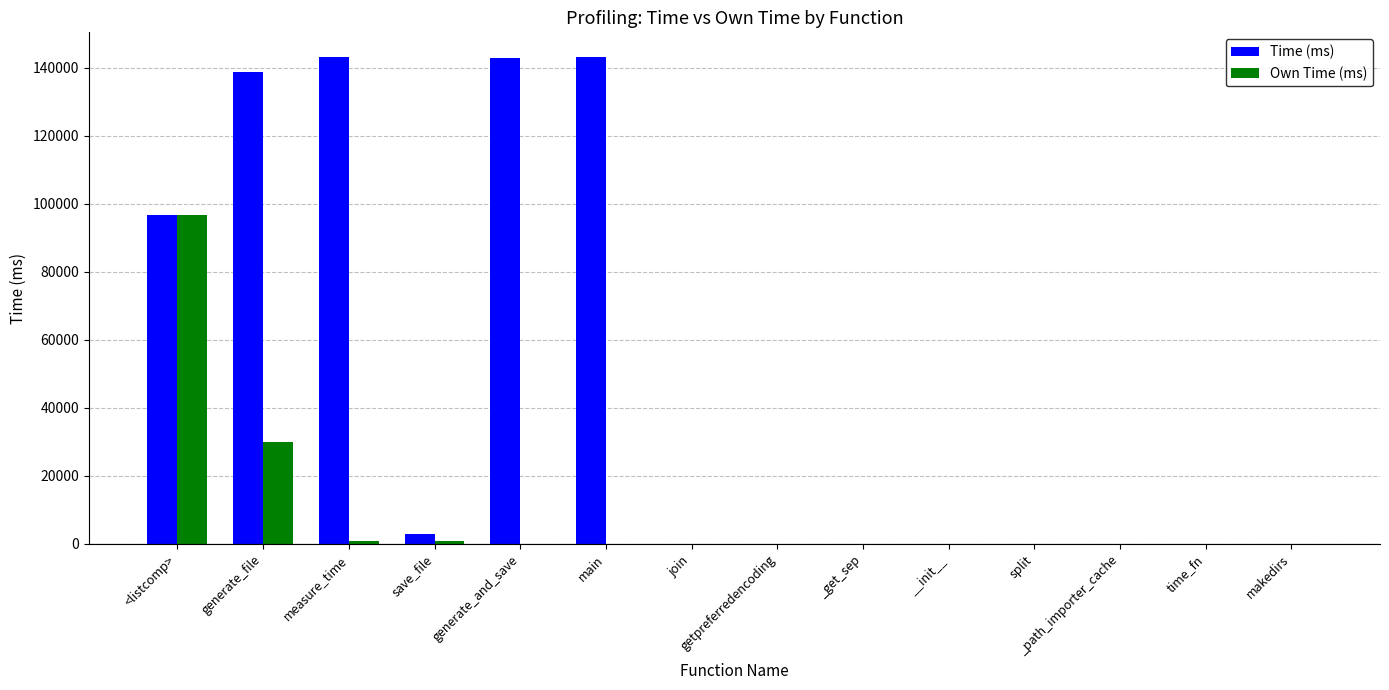

What is the sum of all Time (ms) values?

668091